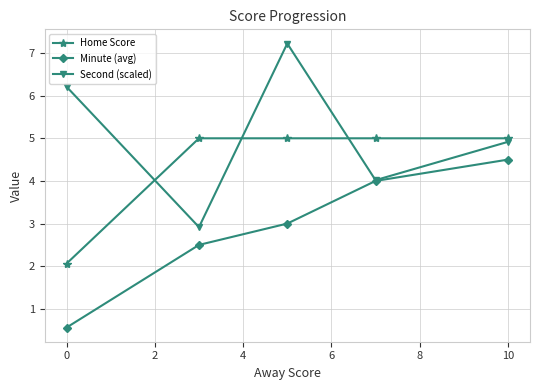

At how many categories does at least one series exceed 0?

5